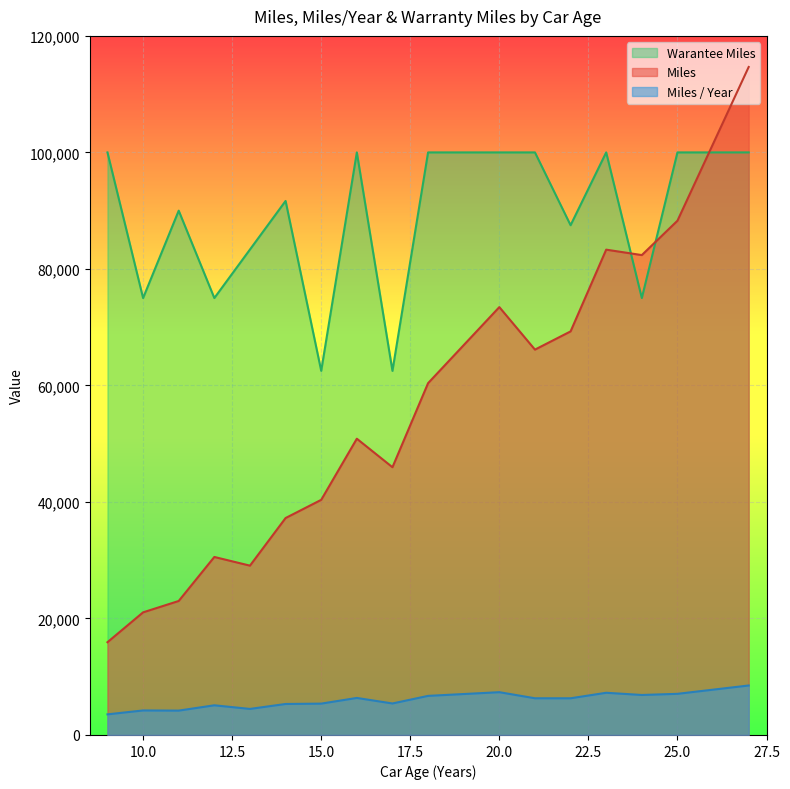

What is the lowest value of the Miles series?

15923.0